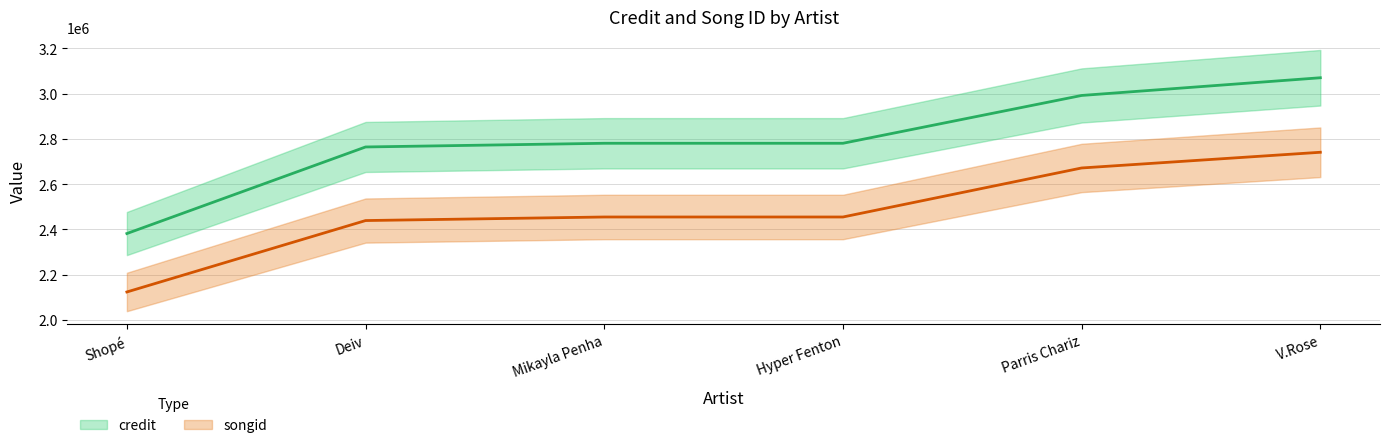

The credit series shows 3861596 at Deiv. True or false?

False